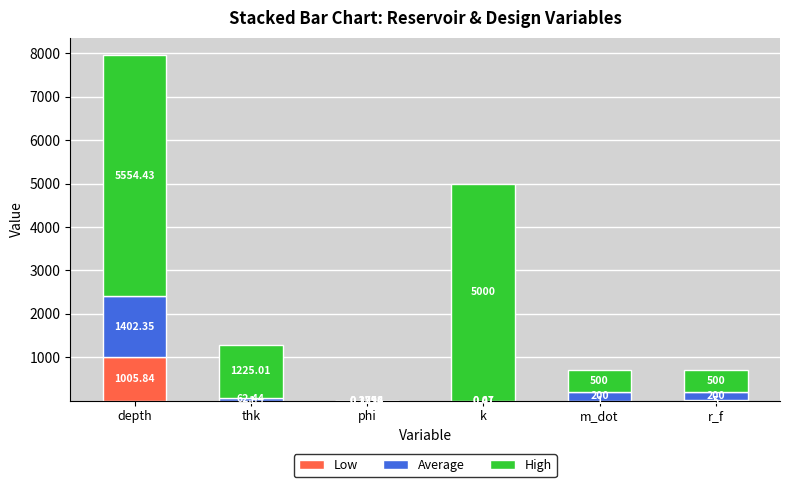

At which label does Low reach its peak?

depth